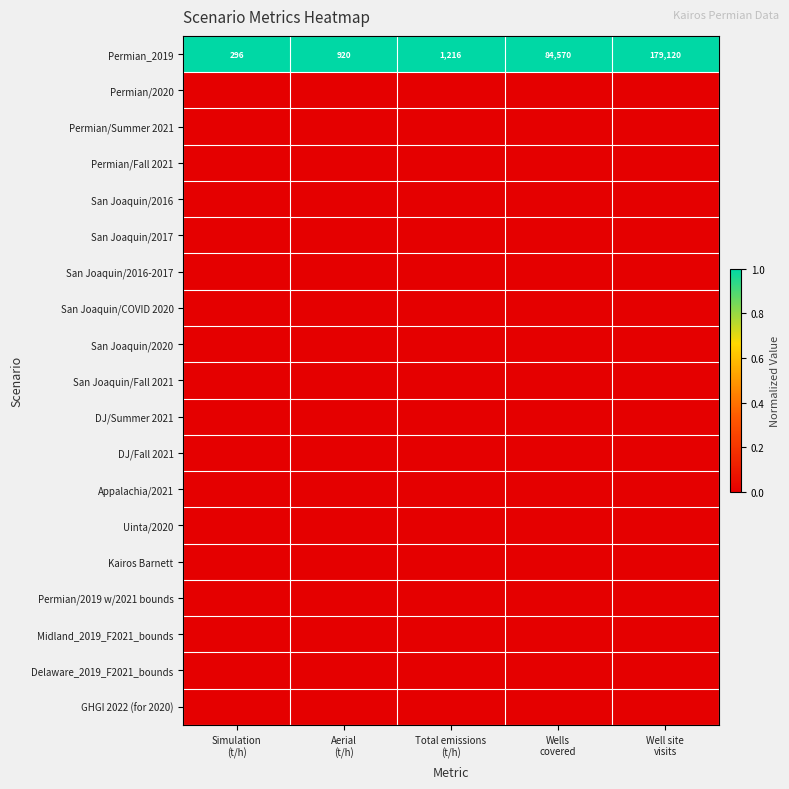

How many data points does each series have?

5